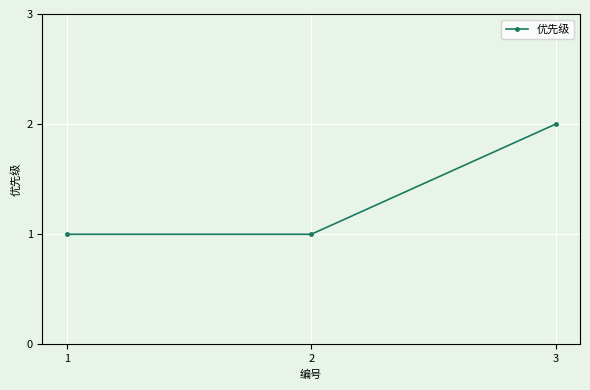

Is this an area chart (filled region under the line)?

No